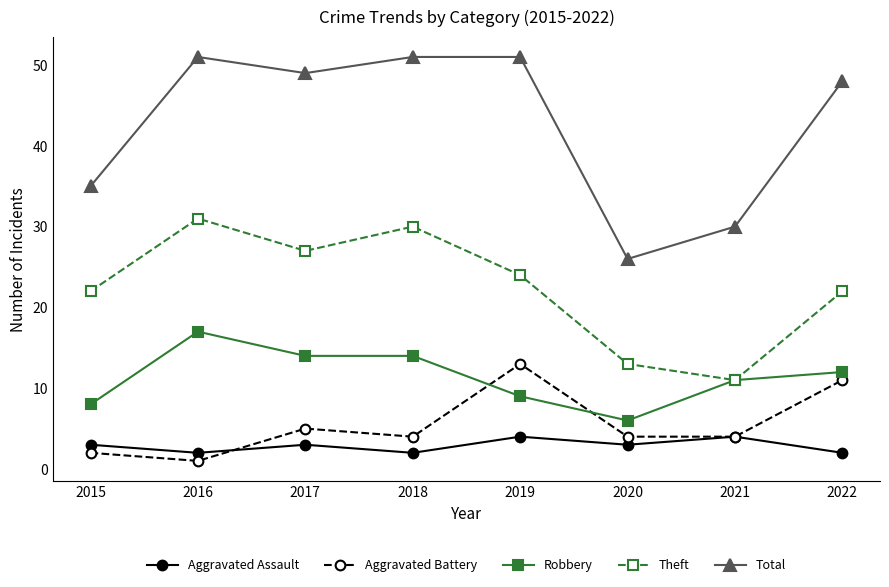

Where do Aggravated Assault and Aggravated Battery first cross each other?

2016 and 2017